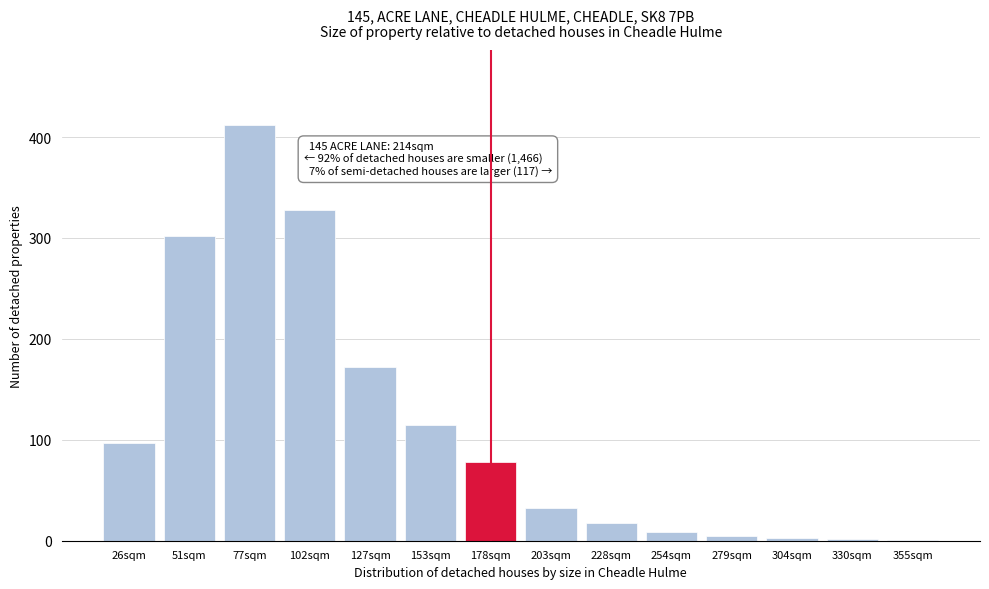

Read the value at 178sqm.

78